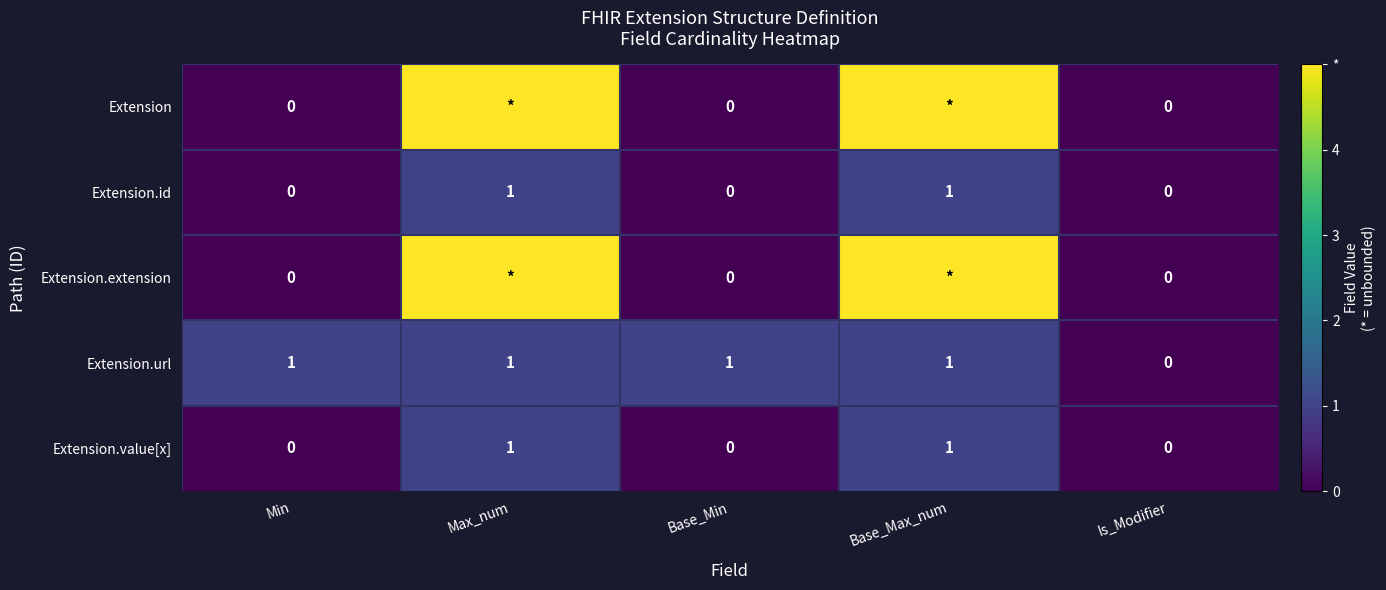

Is it true that Extension.value[x] equals 1 at Max_num?

True